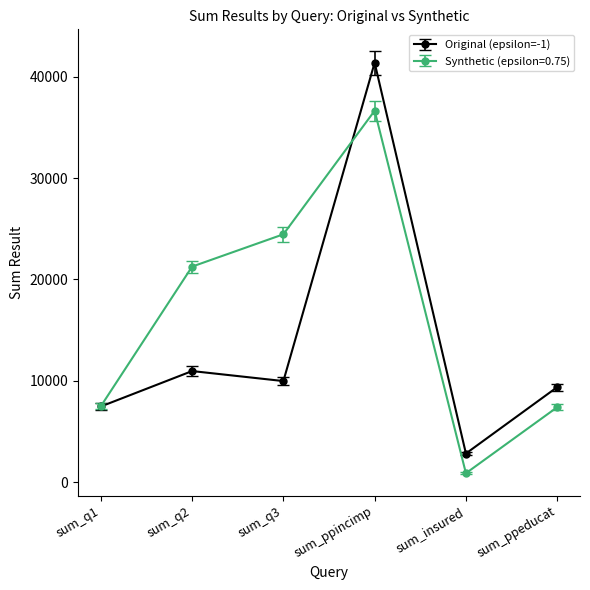

Which series has the largest total across all categories?

Synthetic (epsilon=0.75)